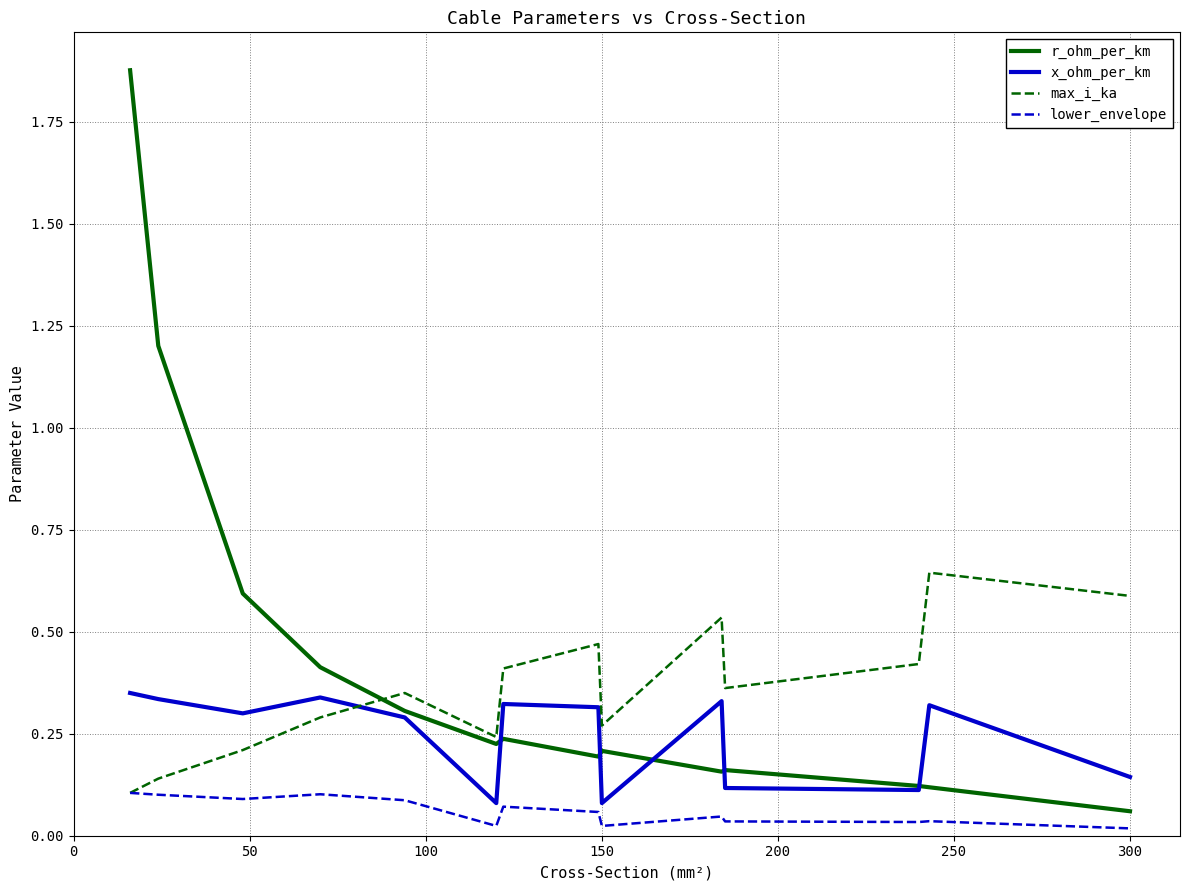

What are all the series names shown in the legend?

r_ohm_per_km, x_ohm_per_km, max_i_ka, lower_envelope